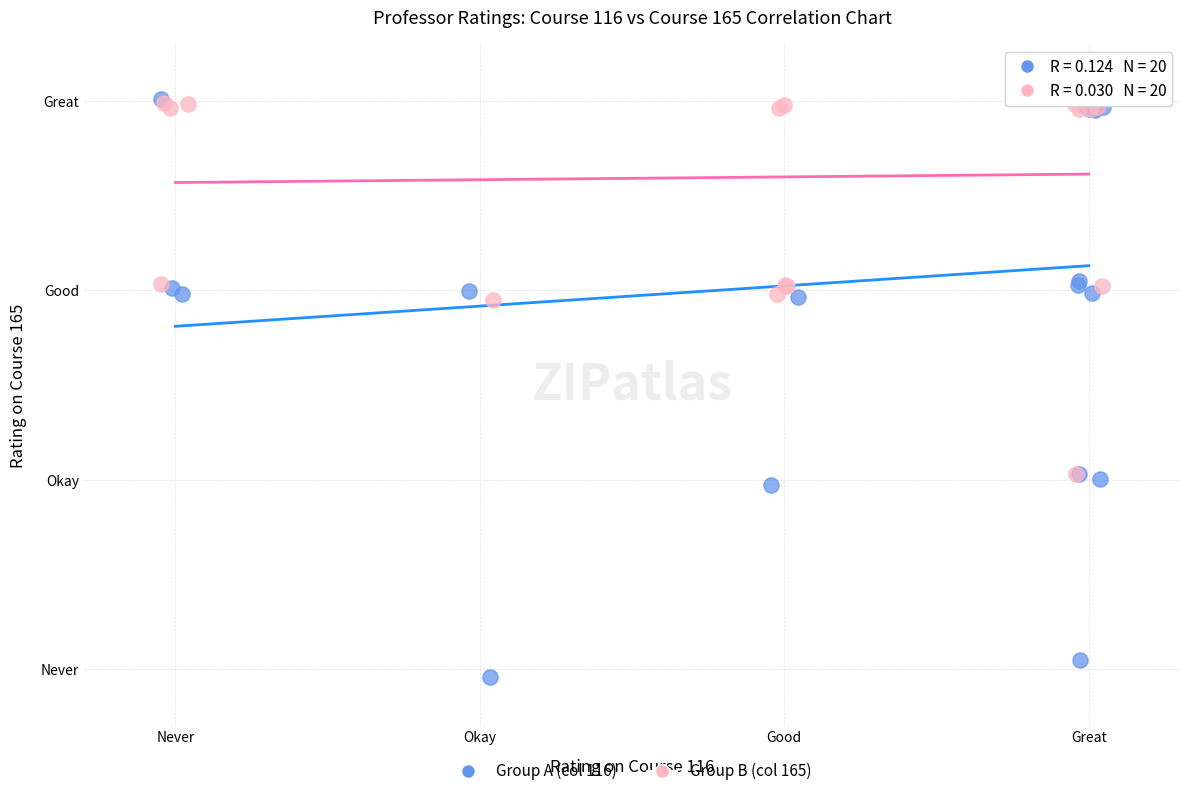

What are all the series names shown in the legend?

Group A (col 116), Group B (col 165)